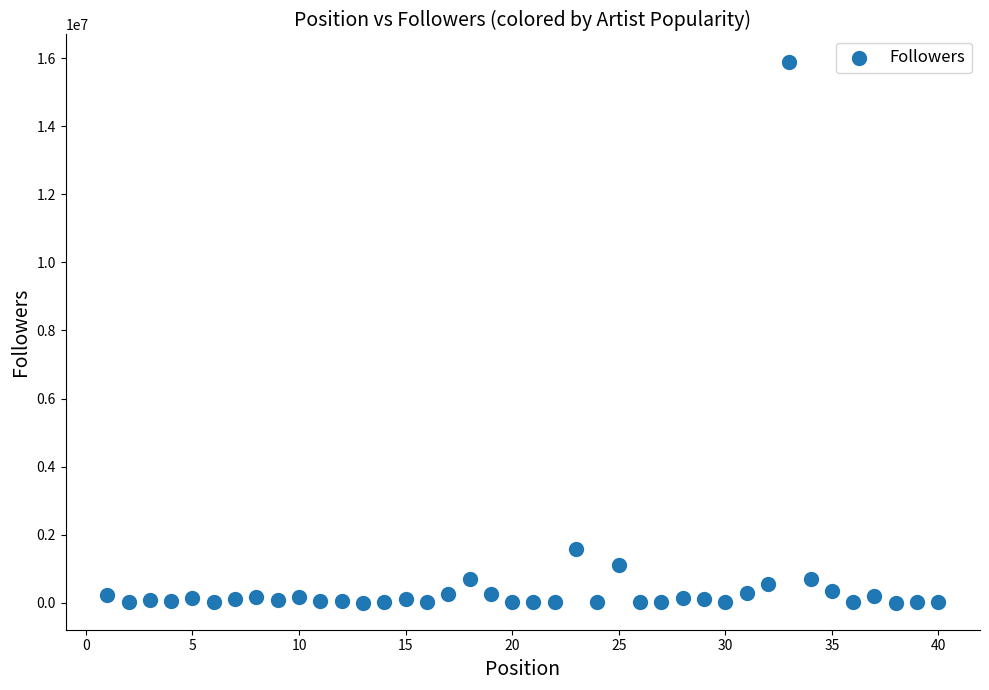

What is the range of Y values (max minus min)?

15899189